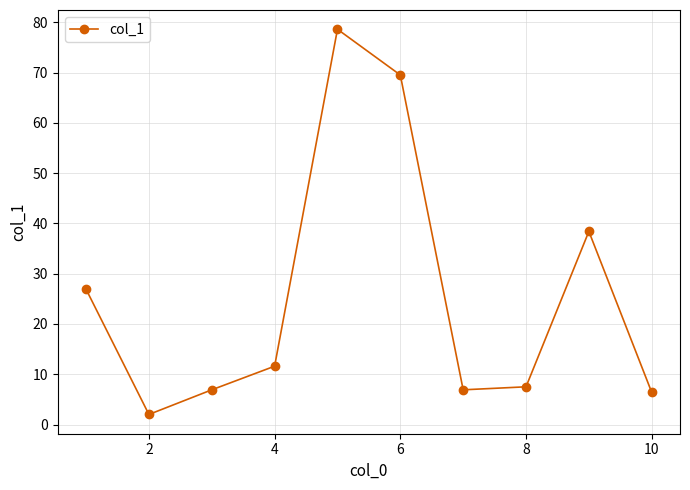

What is the value of the 8th point from the left?

7.5